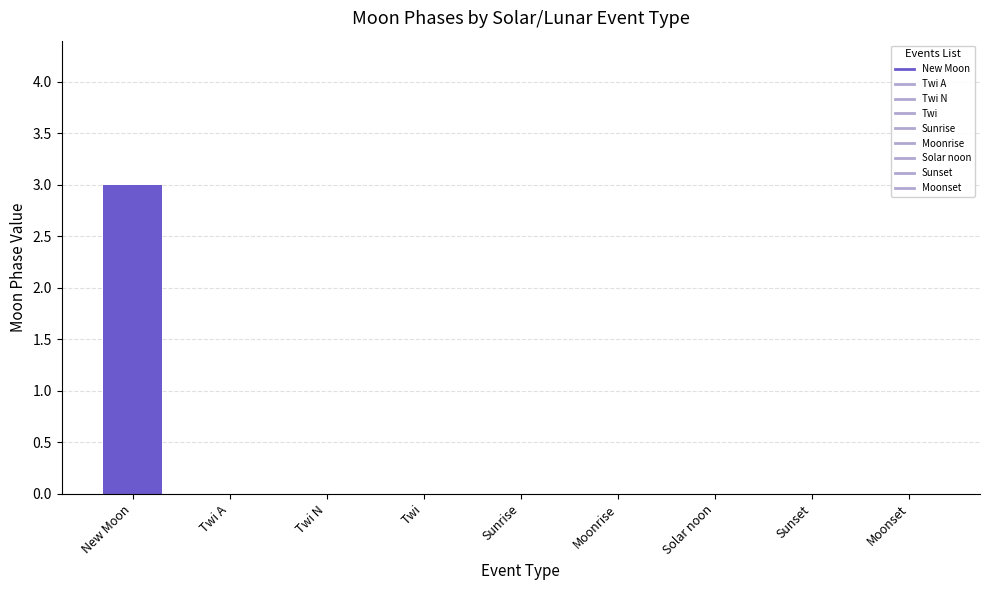

Reading right to left, extract all data points from this chart.

Moonset=0	Sunset=0	Solar noon=0	Moonrise=0	Sunrise=0	Twi=0	Twi N=0	Twi A=0	New Moon=3